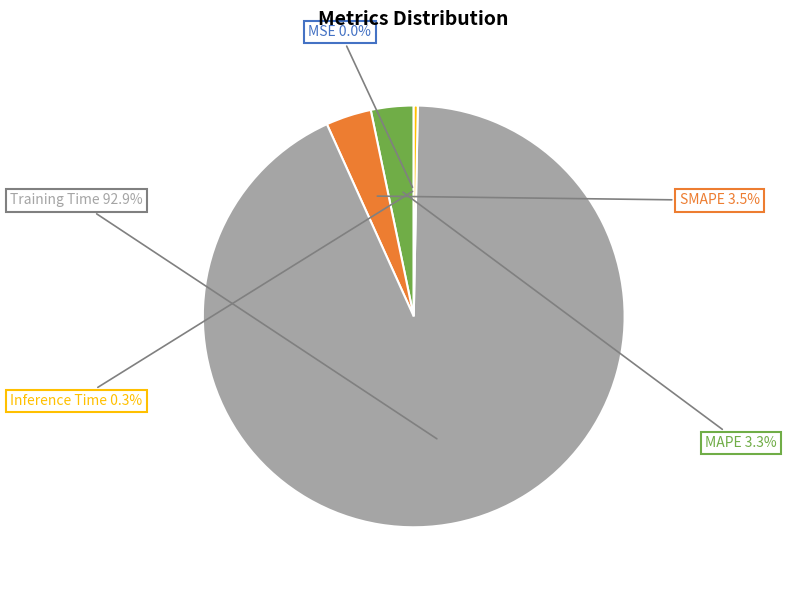

What percentage is NOT represented by SMAPE?

96.5%